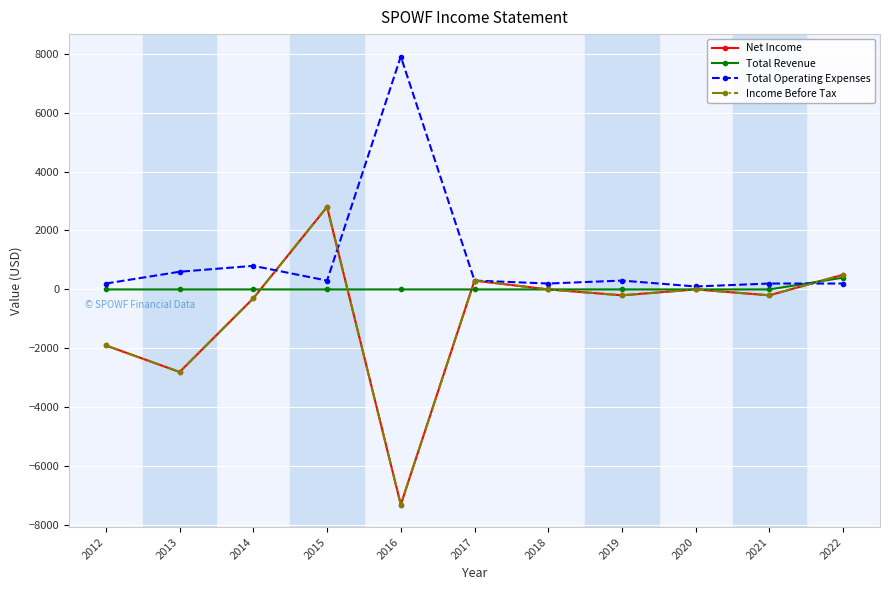

Does the chart have visible grid lines?

Yes